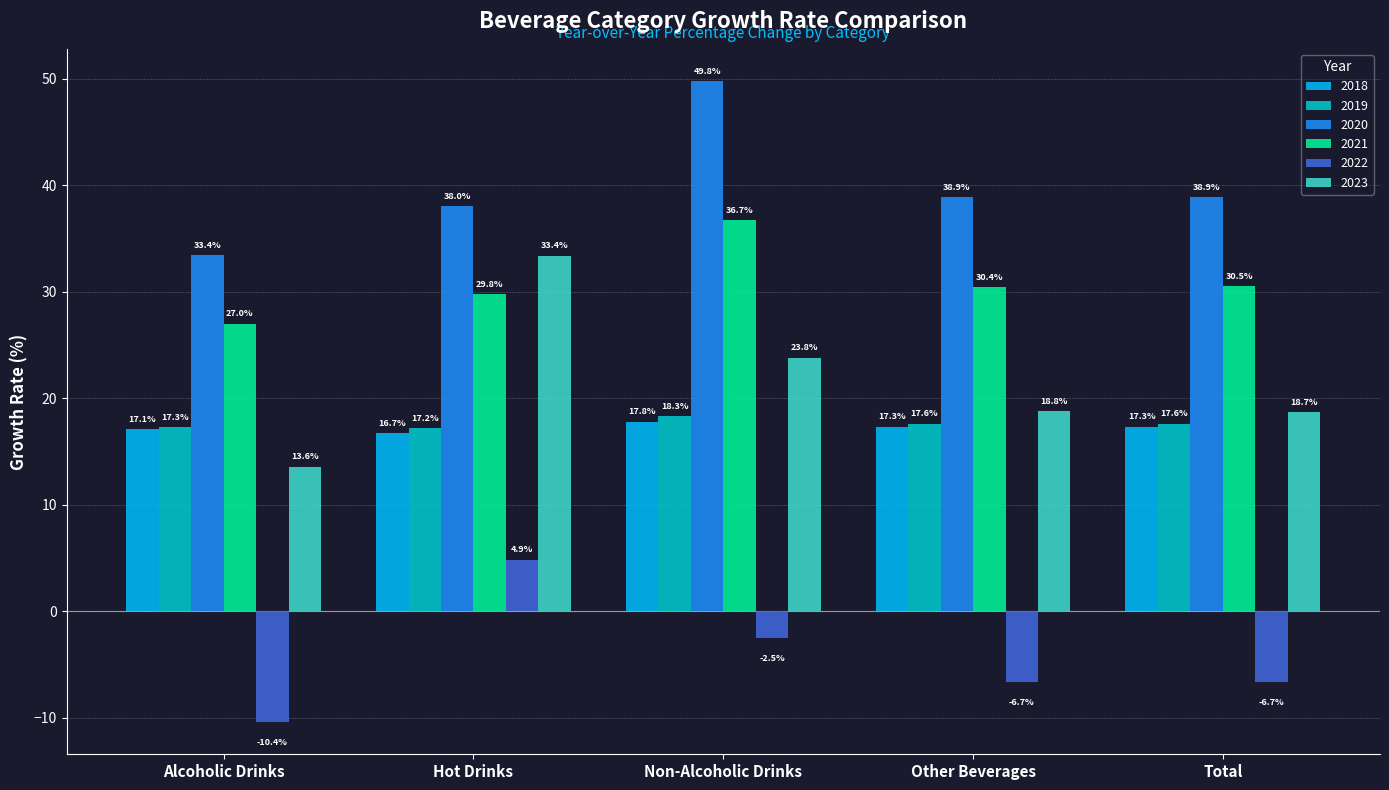

What is the value of the 2018 bar at the 3rd from the left?

17.8